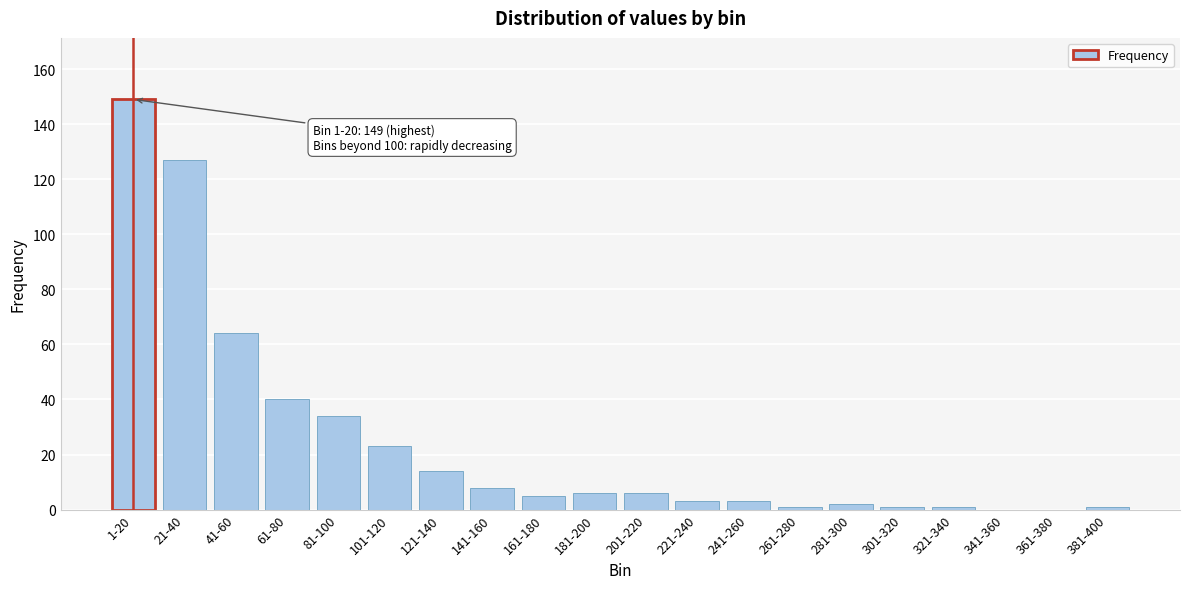

Reading left to right, list all the values displayed in this chart.

1-20=149	21-40=127	41-60=64	61-80=40	81-100=34	101-120=23	121-140=14	141-160=8	161-180=5	181-200=6	201-220=6	221-240=3	241-260=3	261-280=1	281-300=2	301-320=1	321-340=1	341-360=0	361-380=0	381-400=1